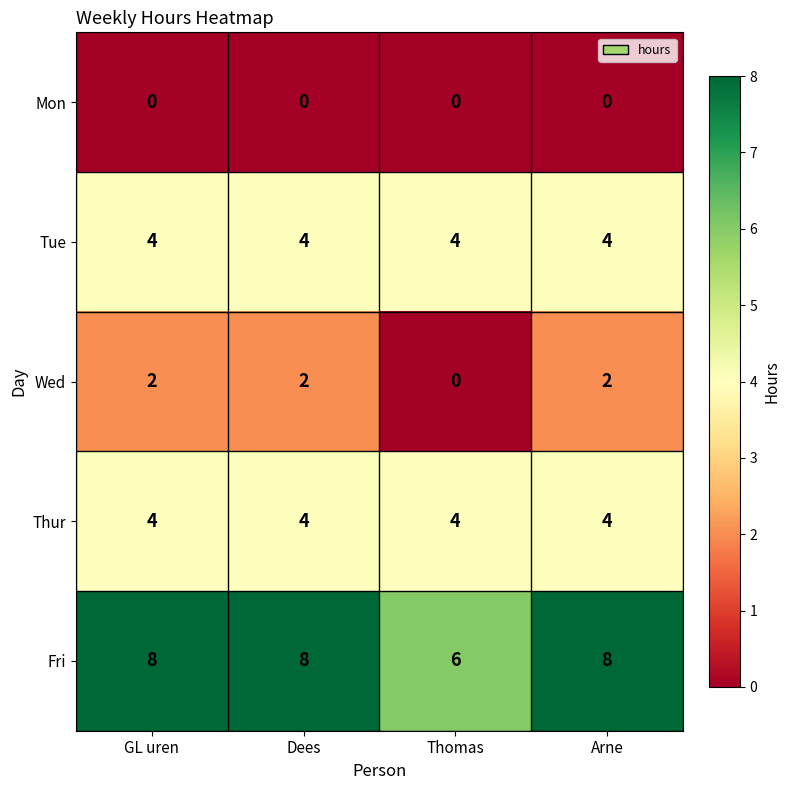

At which label does Wed reach its minimum?

Thomas